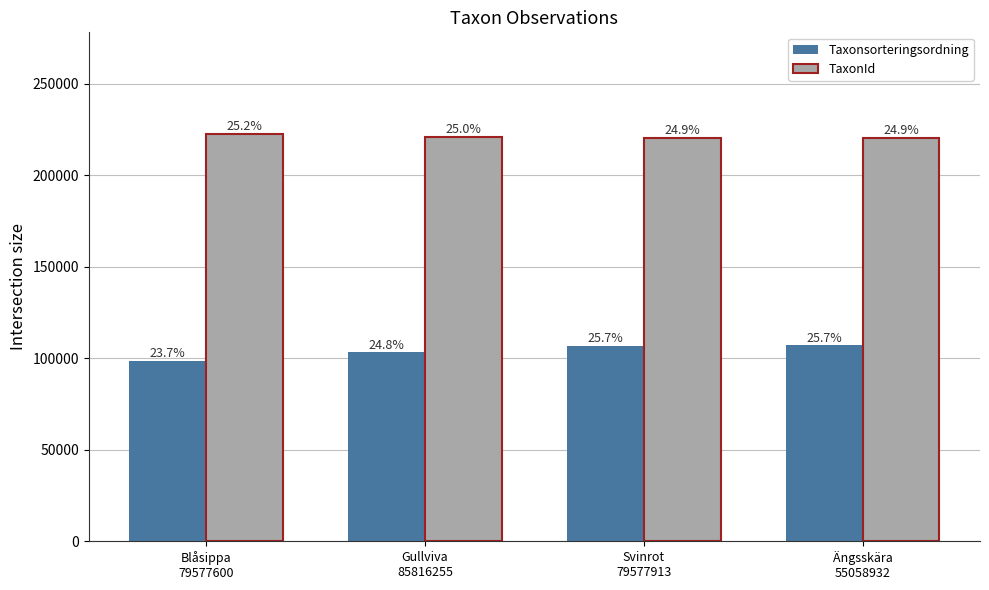

Reading left to right, list all the values displayed in this chart.

Taxonsorteringsordning: 98520	103178	106964	107008
TaxonId: 222498	221141	220299	220320